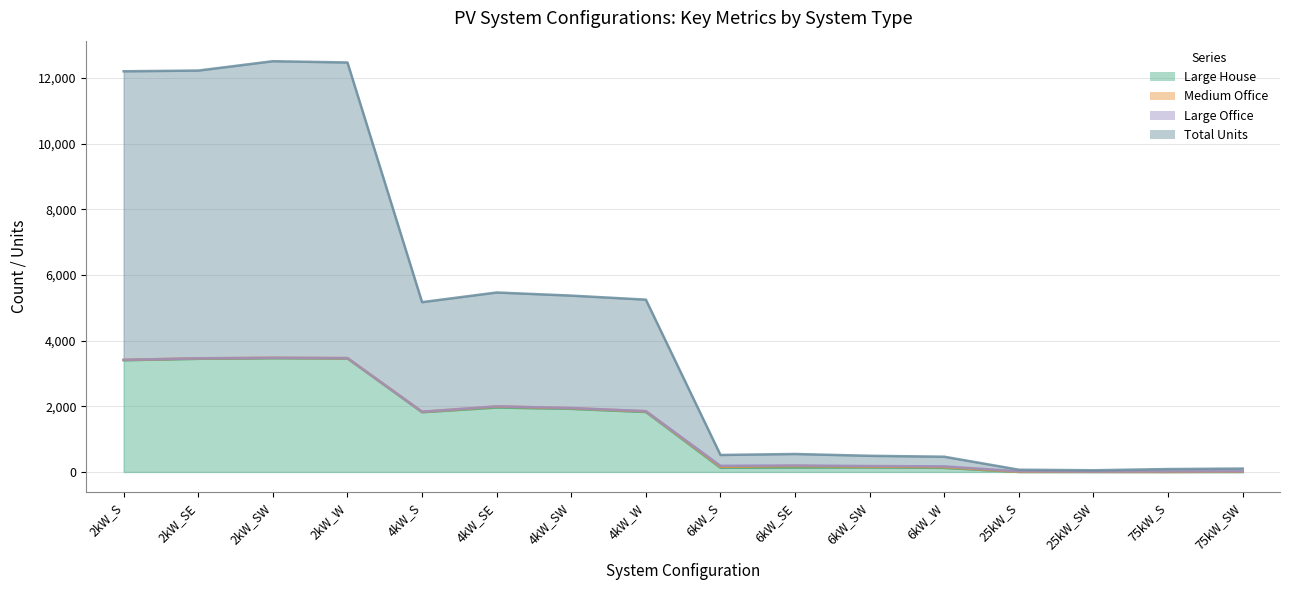

True or false: Total Units and Large House cross at least once.

False